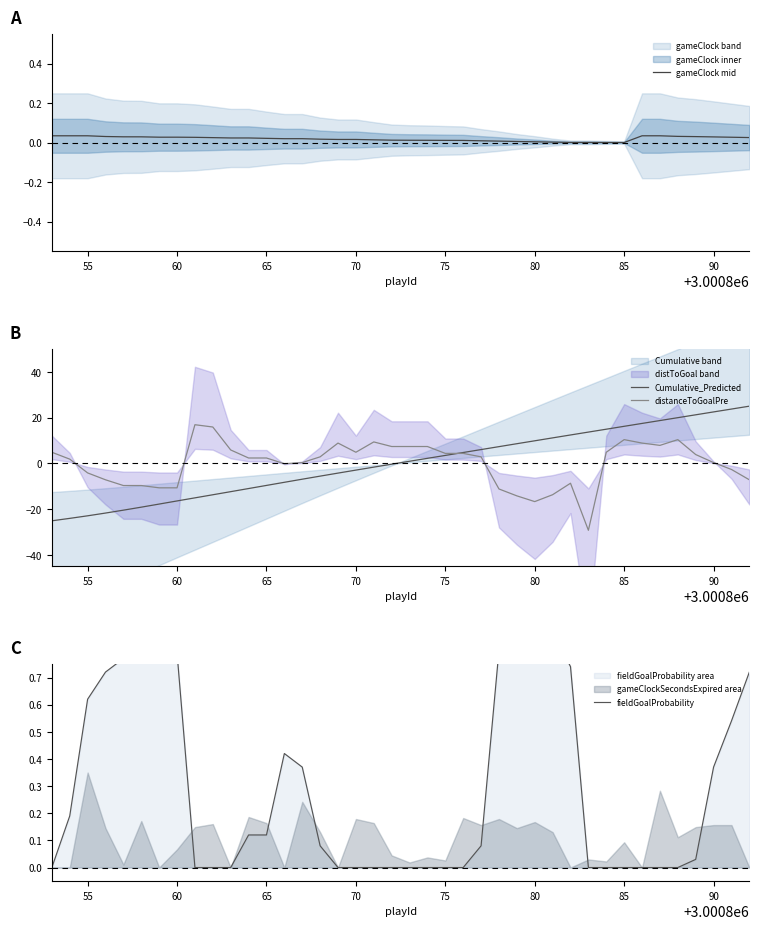

What is the maximum value for distanceToGoalPre?

16.9